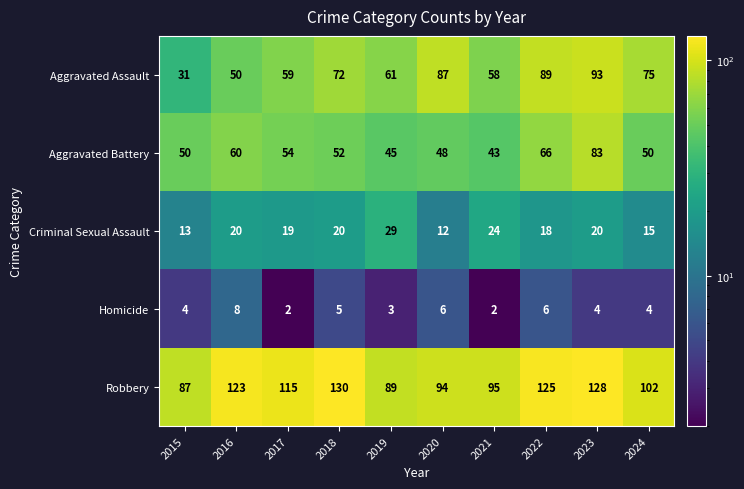

At which category is the sum across all series the highest?

2023